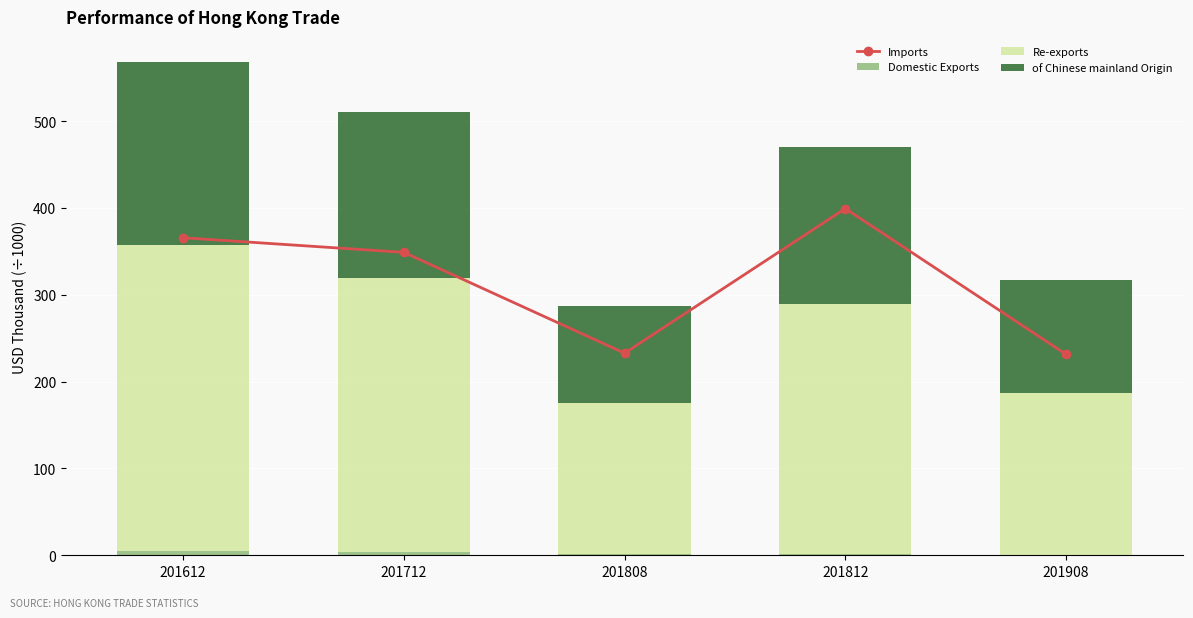

At which label is Domestic Exports closest to 2?

201812